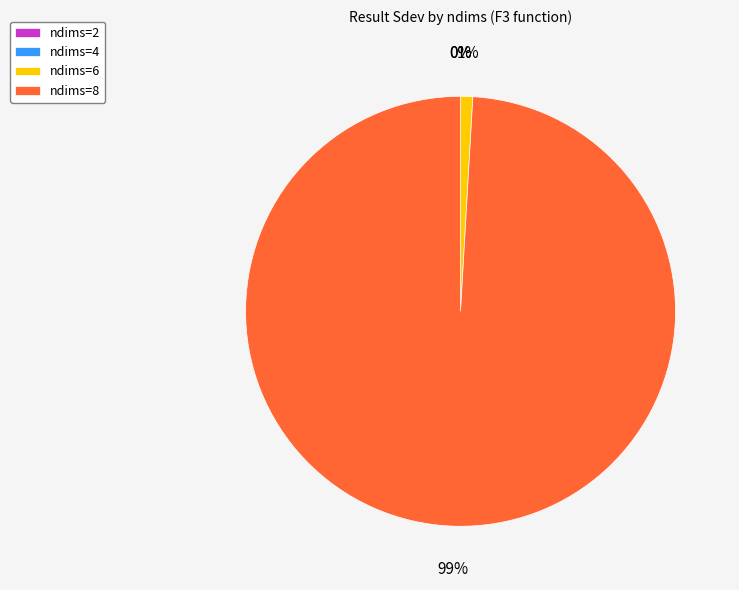

Combined, what portion of the pie is ndims=4 and ndims=6?

0.9%